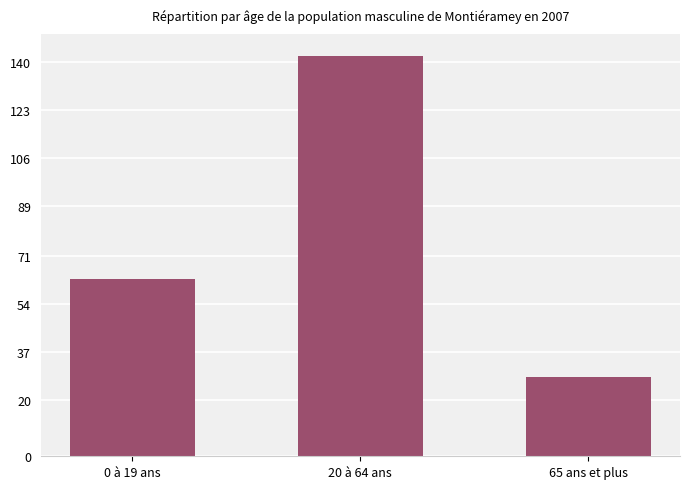

What is the difference between the values at 65 ans et plus and 0 à 19 ans?

35